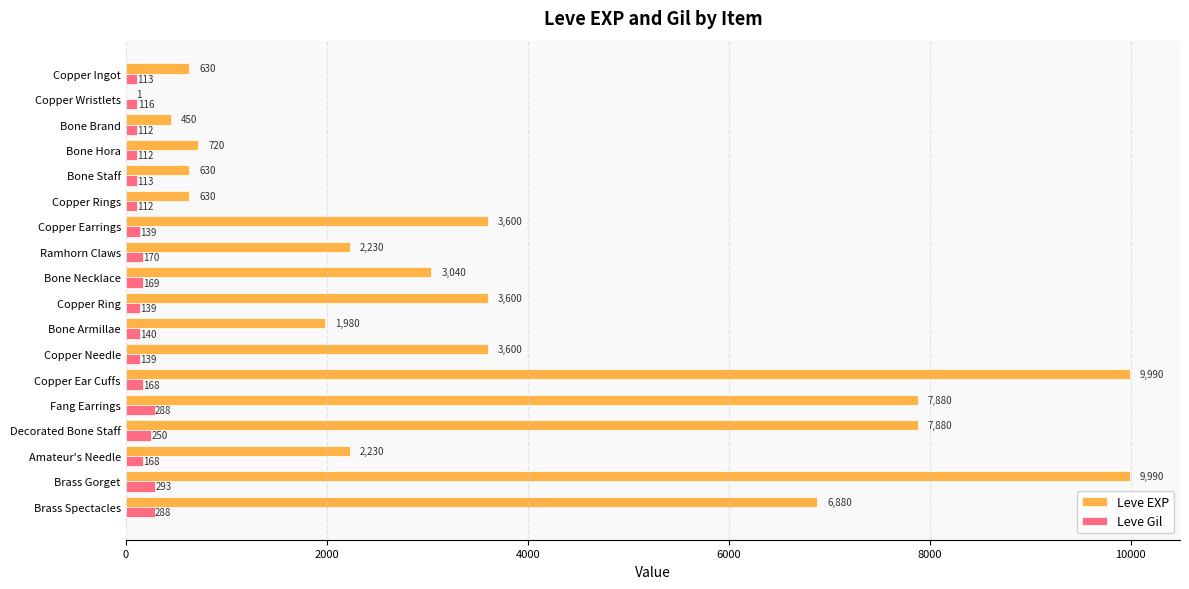

What is the greatest value displayed?

9990